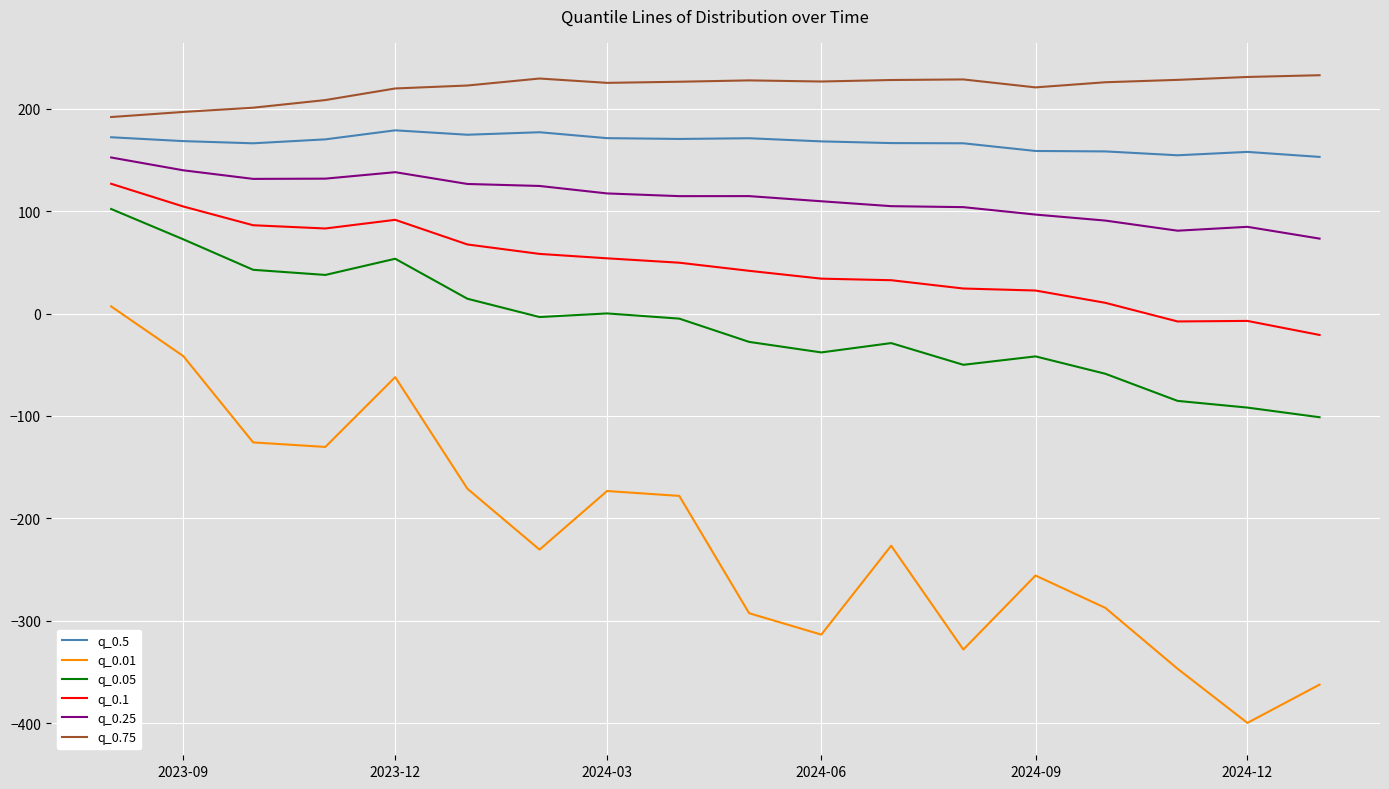

True or false: q_0.1 and q_0.25 cross at least once.

False